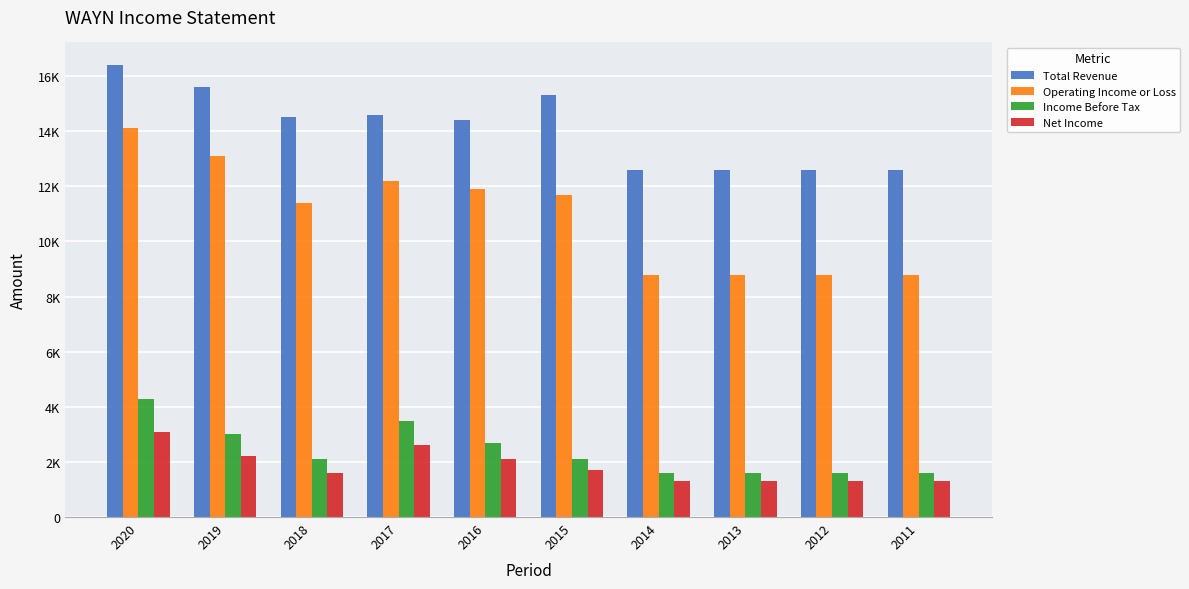

Which series has the largest range (max minus min)?

Operating Income or Loss